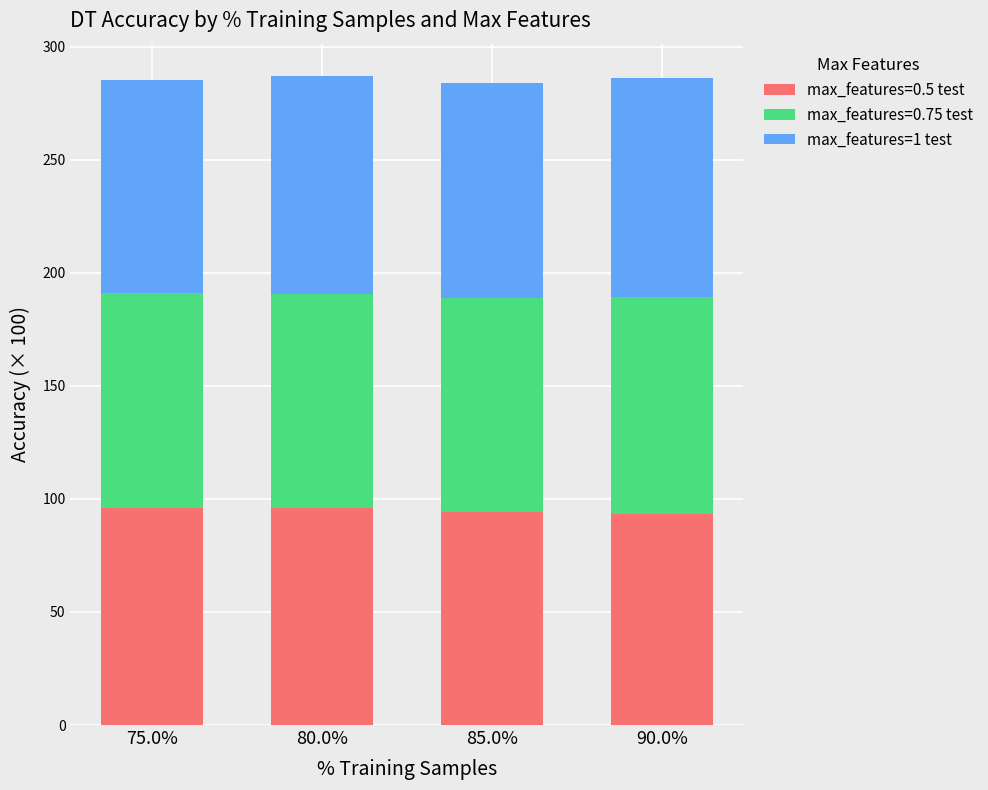

What is the total value across all series at 75.0%?

285.4